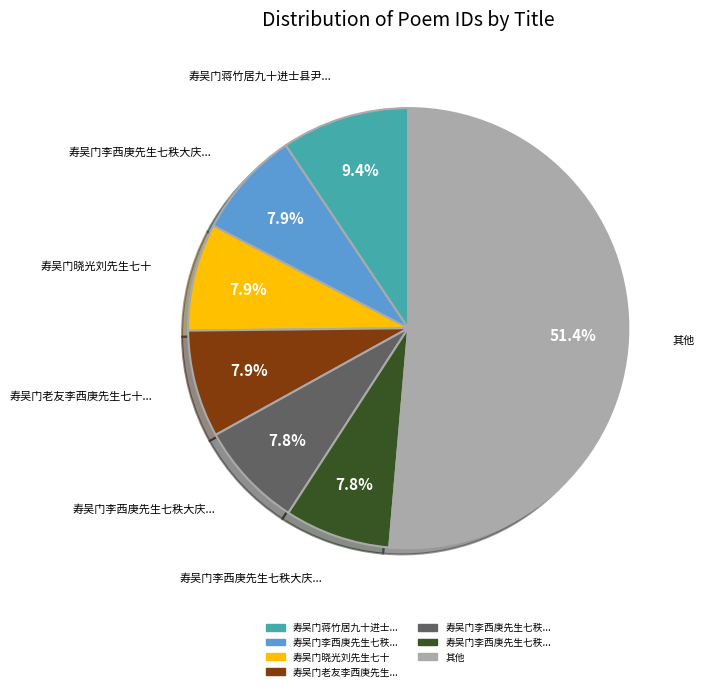

Is there a majority slice in this chart?

Yes